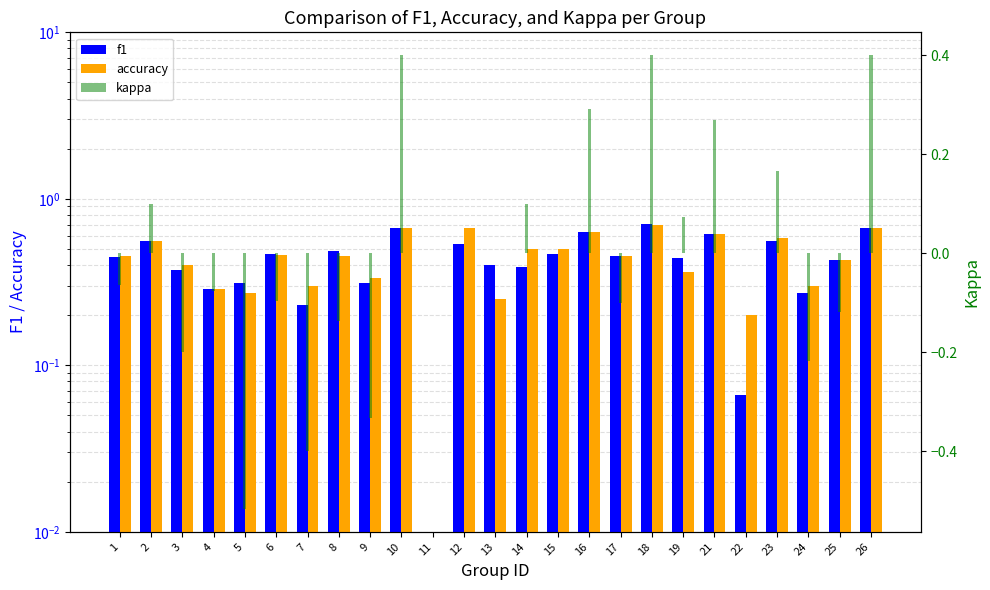

What is the sum of the accuracy values at 25 and 2?

1.0